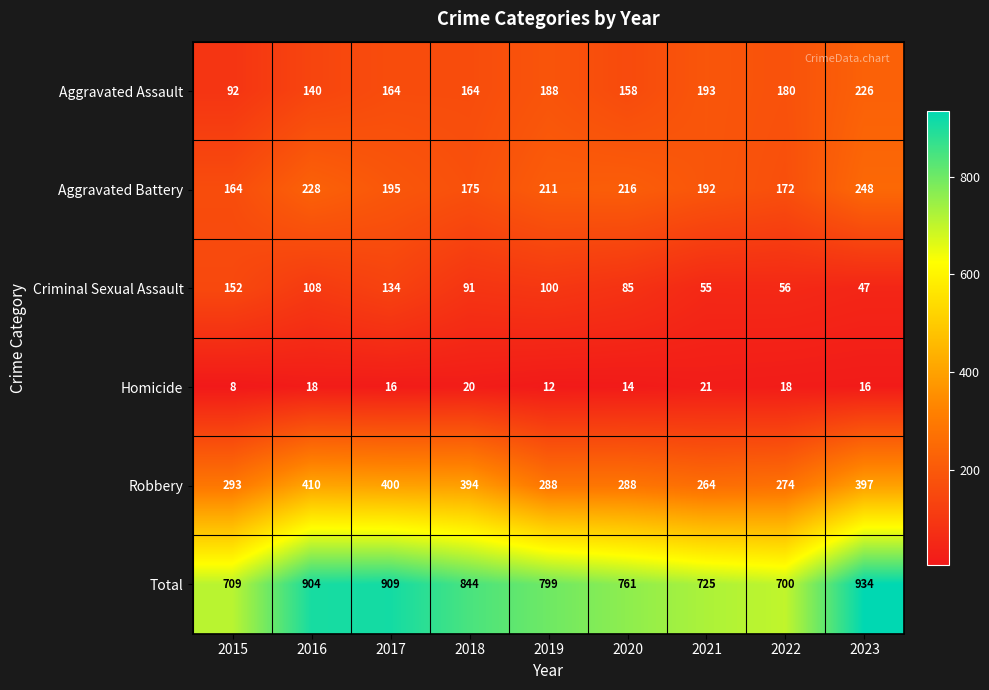

Rank the series at 2022 from highest to lowest value.

Total, Robbery, Aggravated Assault, Aggravated Battery, Criminal Sexual Assault, Homicide